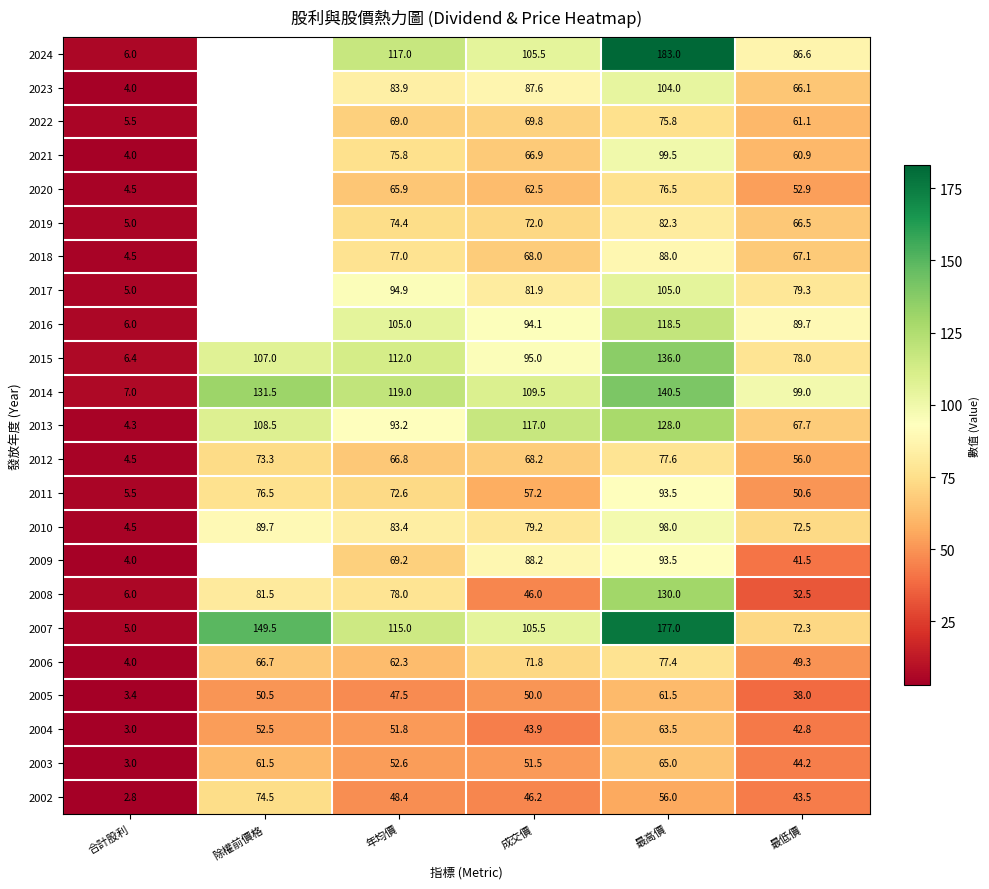

How many data points in 2010 are above 83?

3